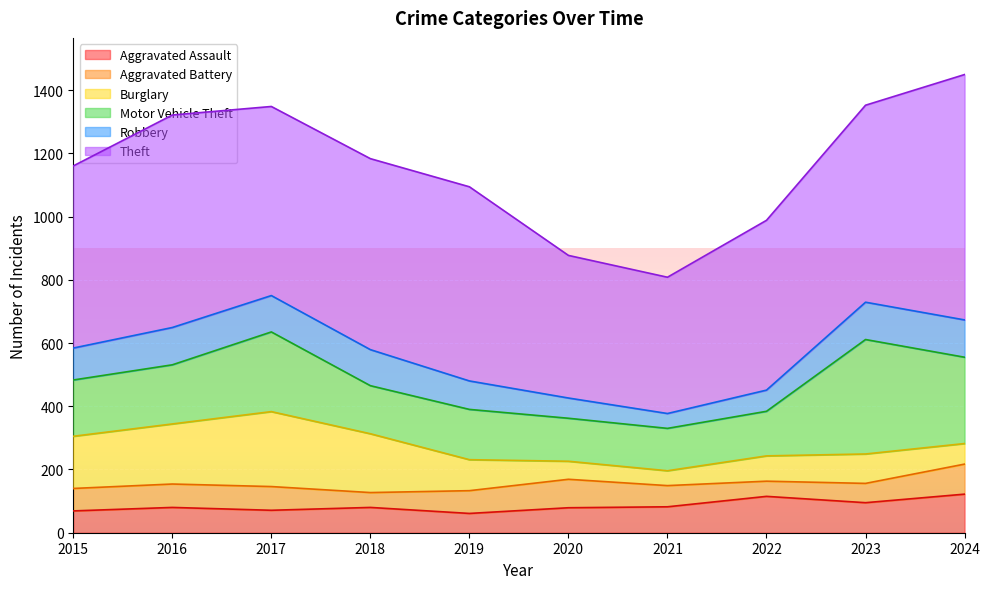

How many values in the Burglary series exceed 98?

4